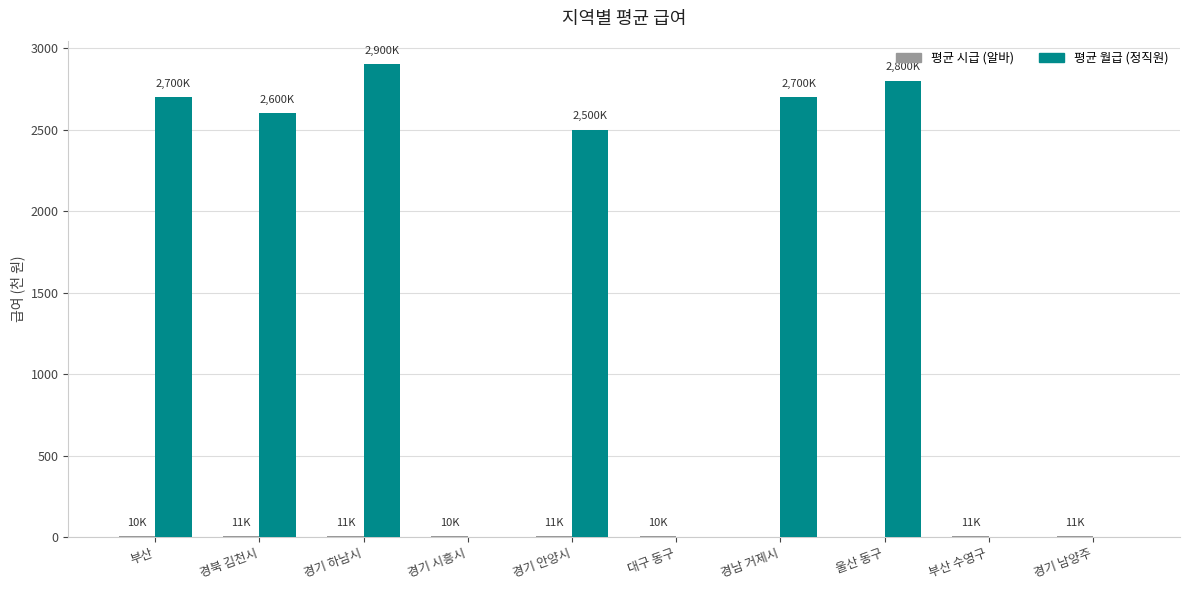

Between 울산 동구 and 경기 남양주, which series saw the biggest shift?

평균 월급 (정직원)